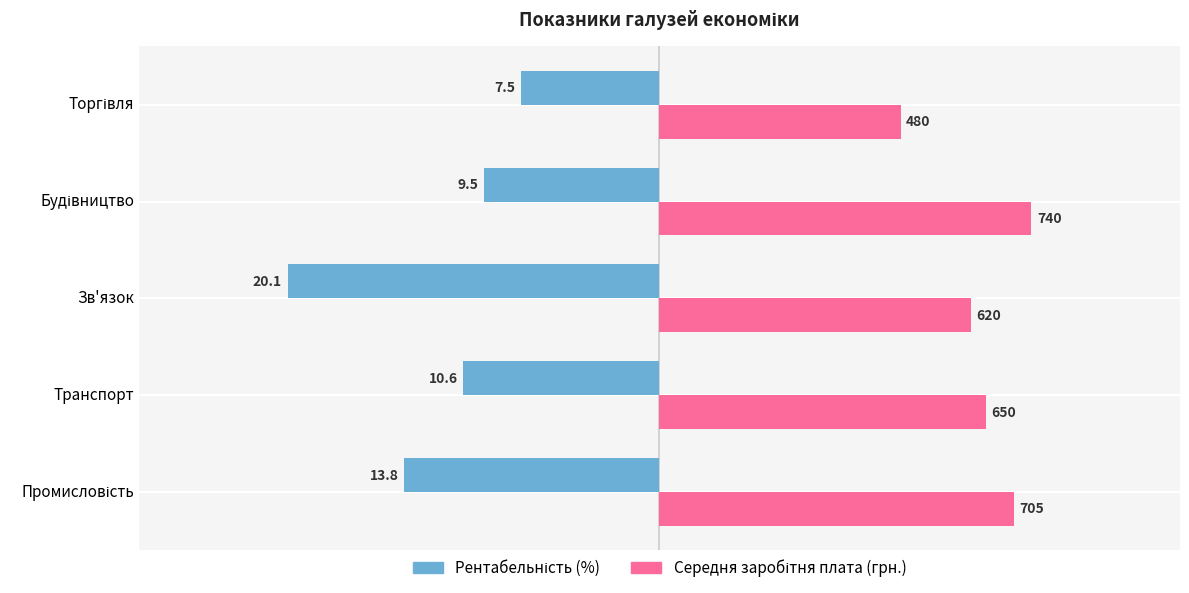

How many bars are there in total?

10